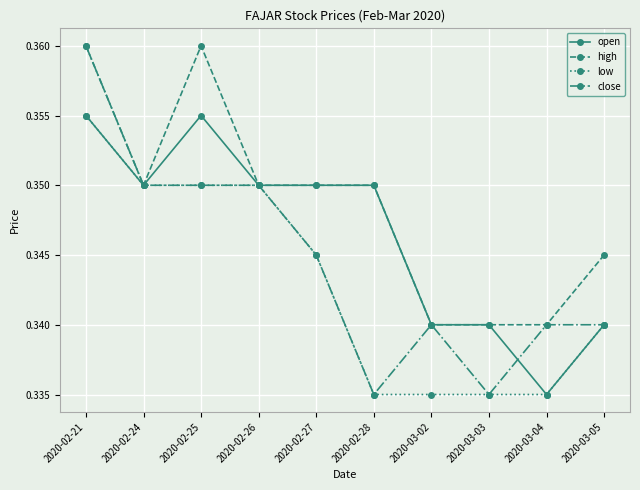

The value of close at 2020-03-04 is 0.6. True or false?

False